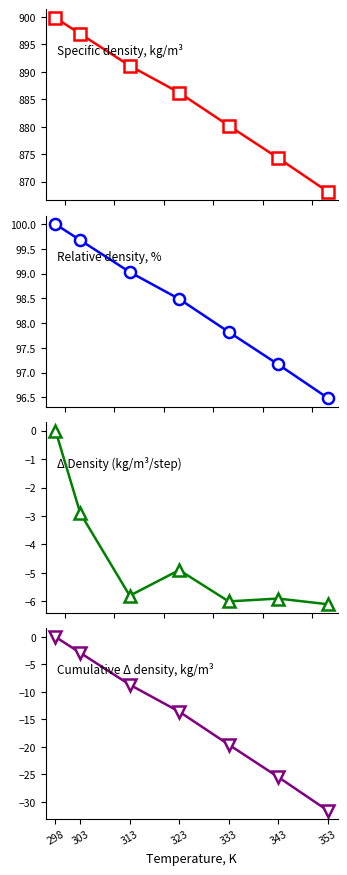

What is the maximum value shown in the chart?

899.8